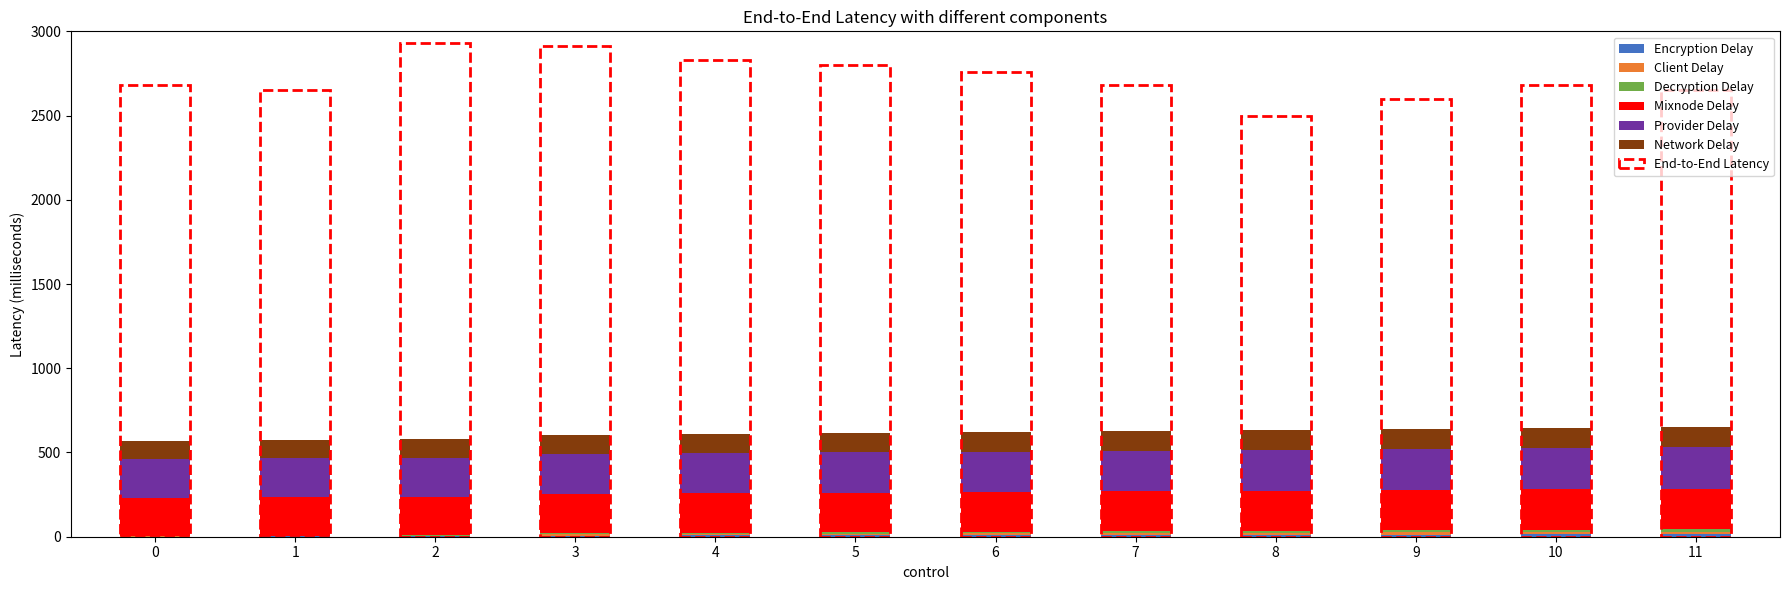

Rank the categories by Client Delay value from lowest to highest.

0, 1, 2, 3, 4, 5, 6, 7, 8, 9, 10, 11